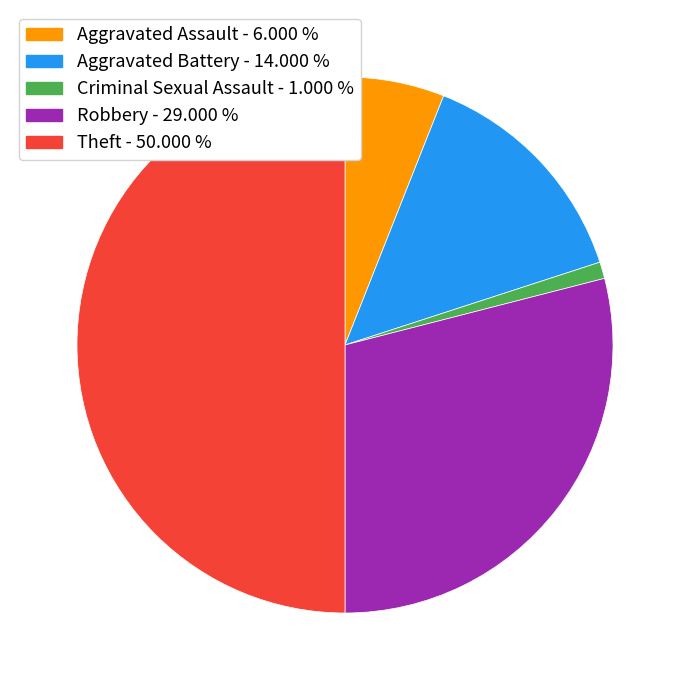

Rank the categories by value from lowest to highest.

Criminal Sexual Assault, Aggravated Assault, Aggravated Battery, Robbery, Theft